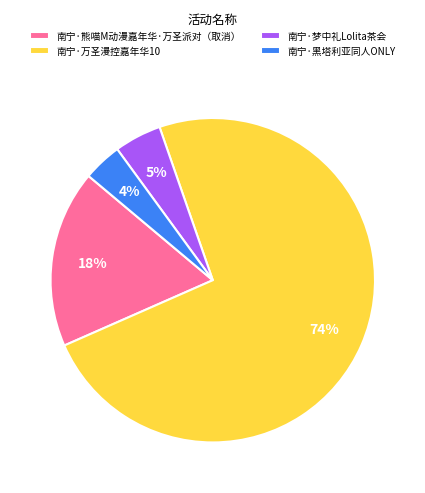

To the nearest percent, what is the average slice percentage?

25%